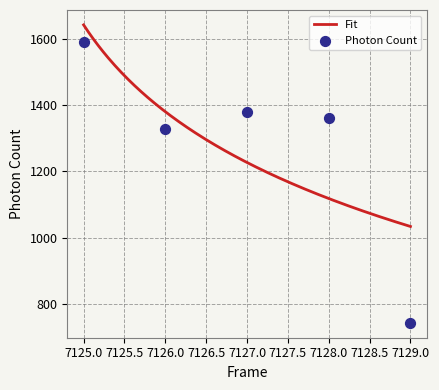

What is the change in value from 7125 to 7127?

-209.7